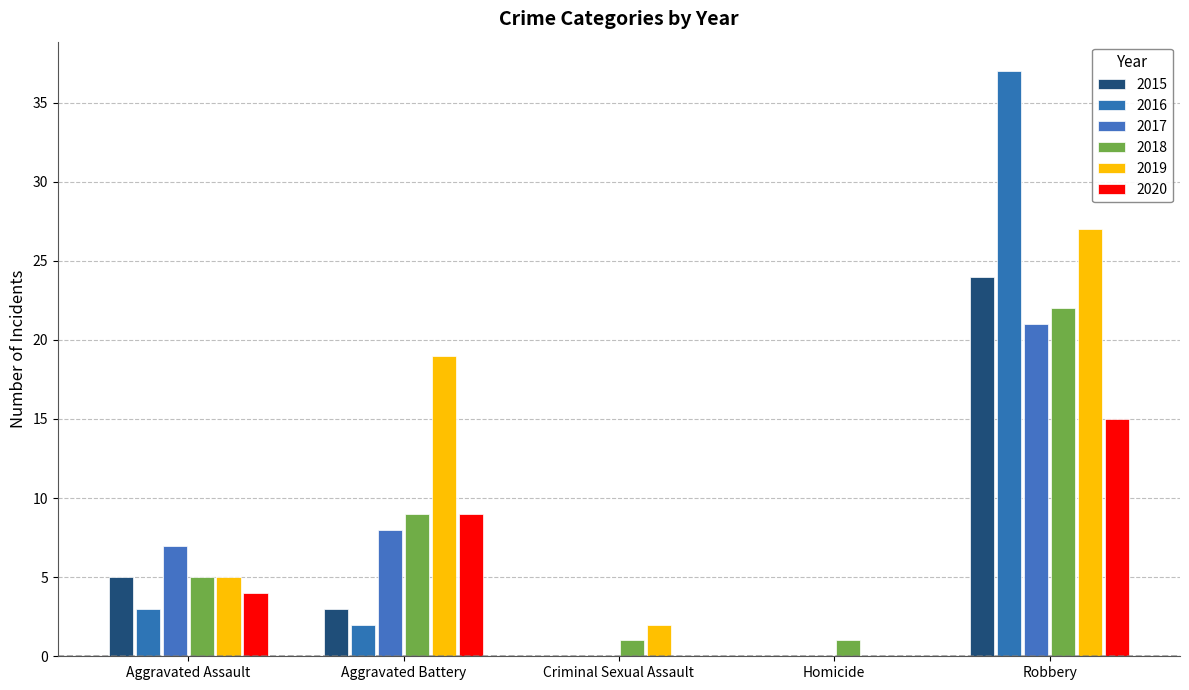

Is it true that 2015 equals 8 at Criminal Sexual Assault?

False